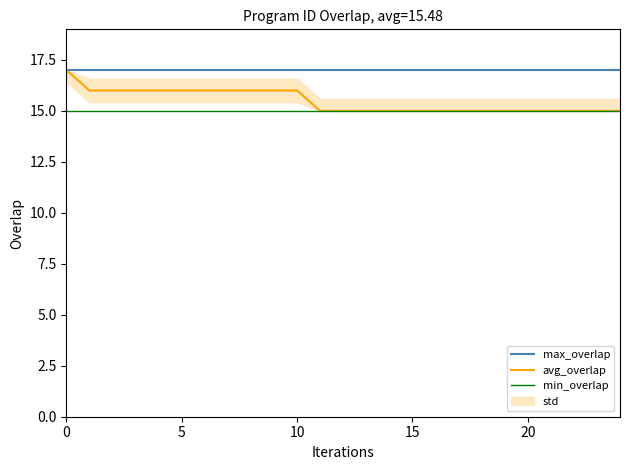

Which series changed the most between 10 and 17?

avg_overlap